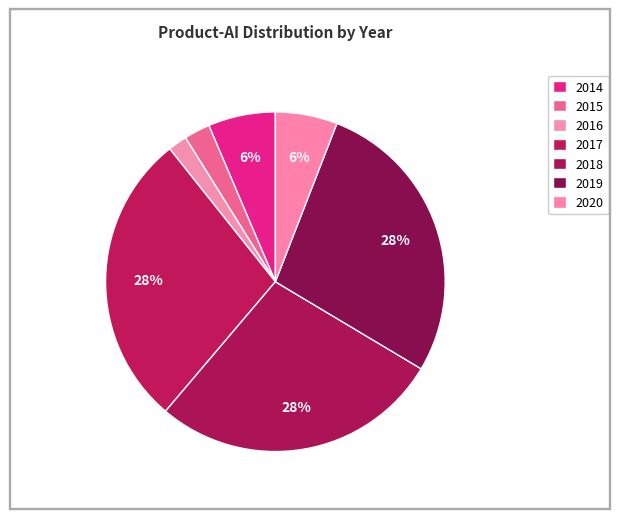

Does 2018 account for over 50% of the chart?

No